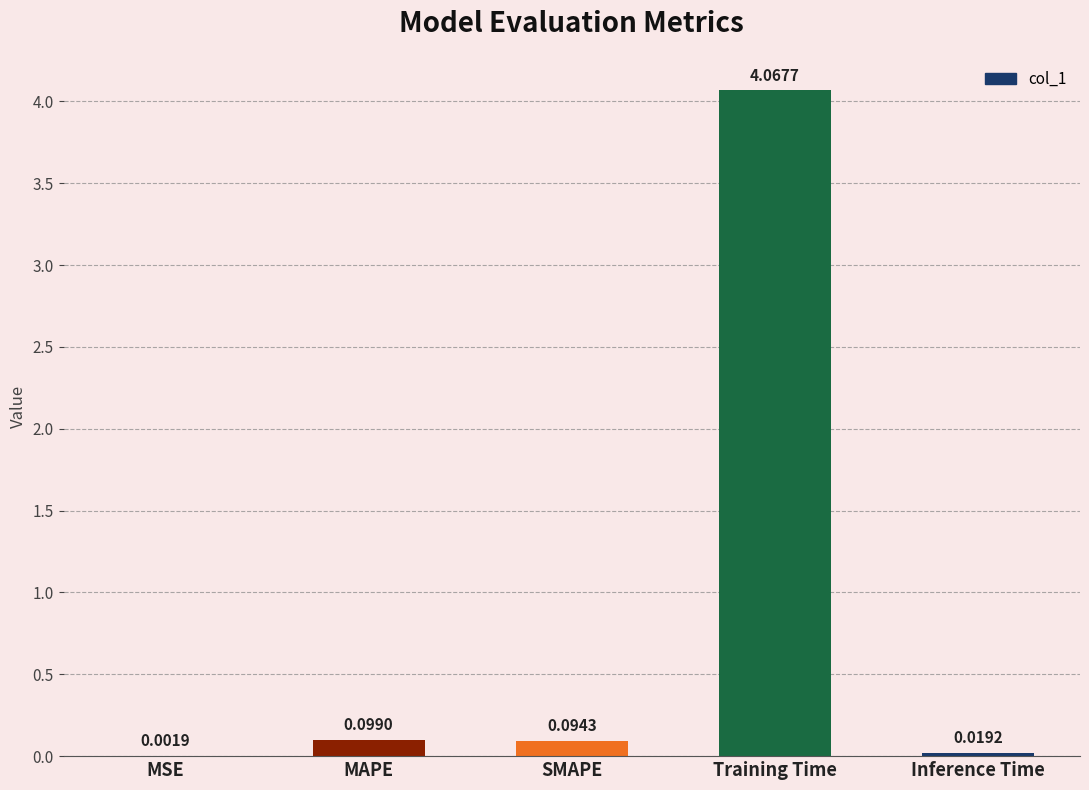

Where is the data nearest to the value 2?

MAPE